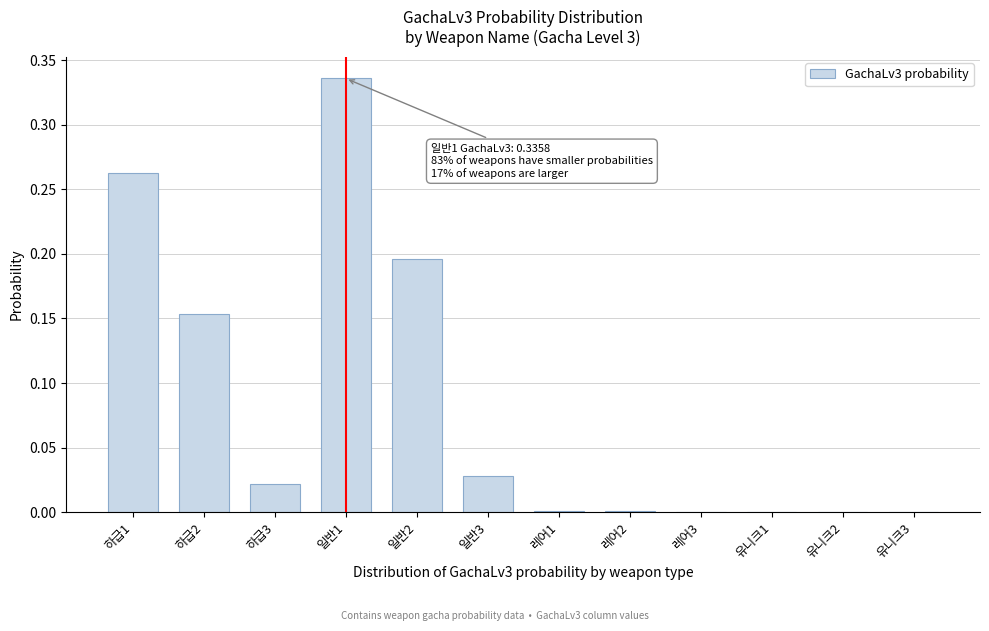

What is the sum of the values at 하급3 and 일반1?

0.4